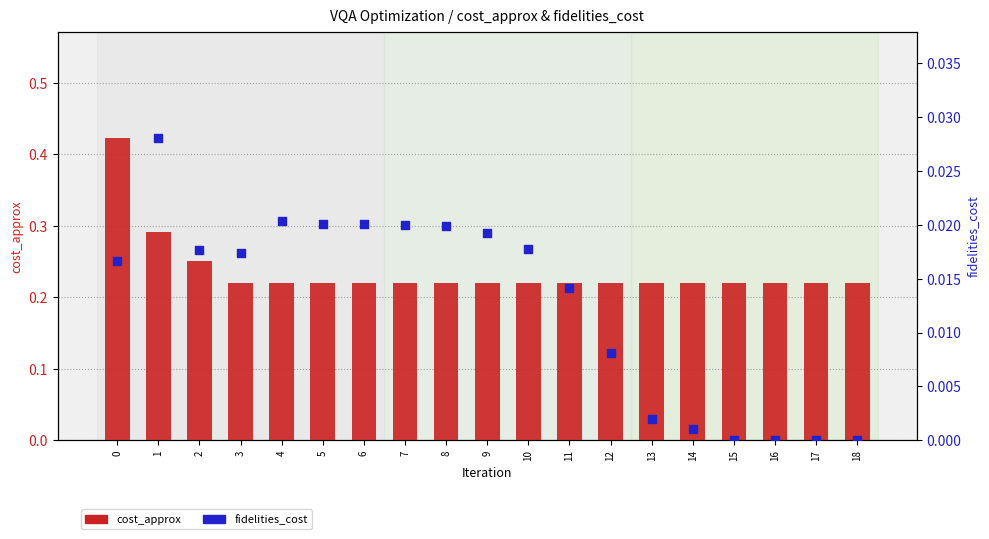

At how many categories does at least one series exceed 0?

19